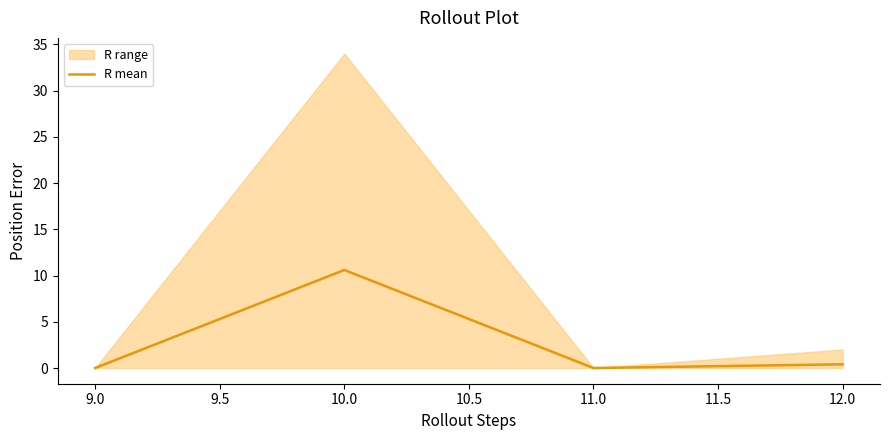

True or false: R mean has more than 1 points higher than both neighbors.

False